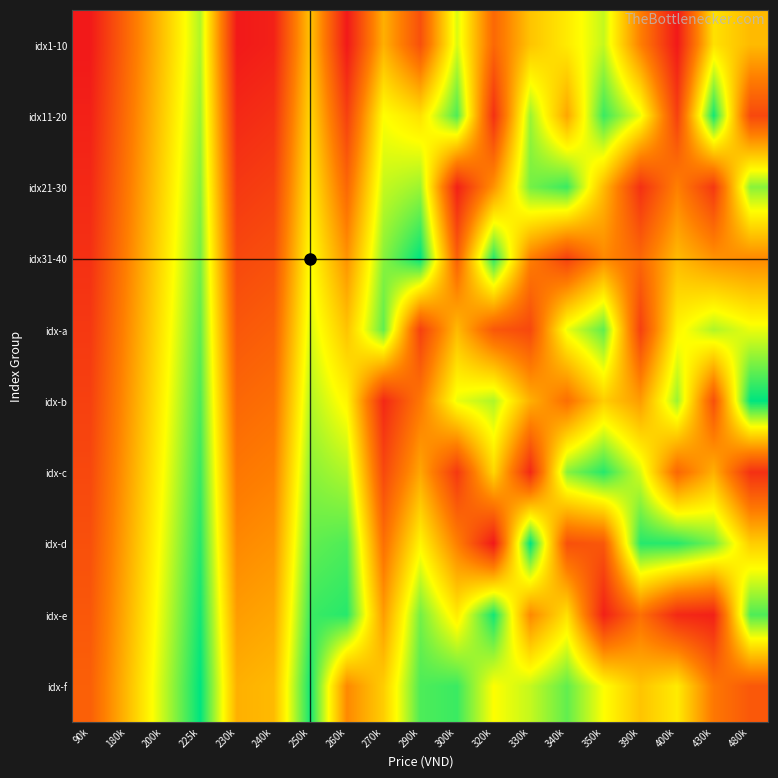

List the series in order of their peak value, highest first.

idx31-40, idx-b, idx-d, idx-f, idx11-20, idx-e, idx-c, idx21-30, idx-a, idx1-10